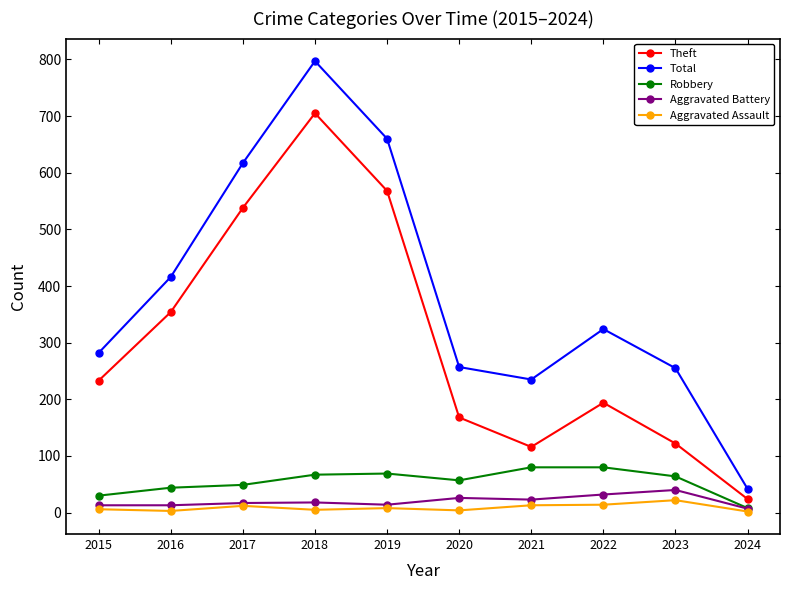

What is the smallest value displayed?

2